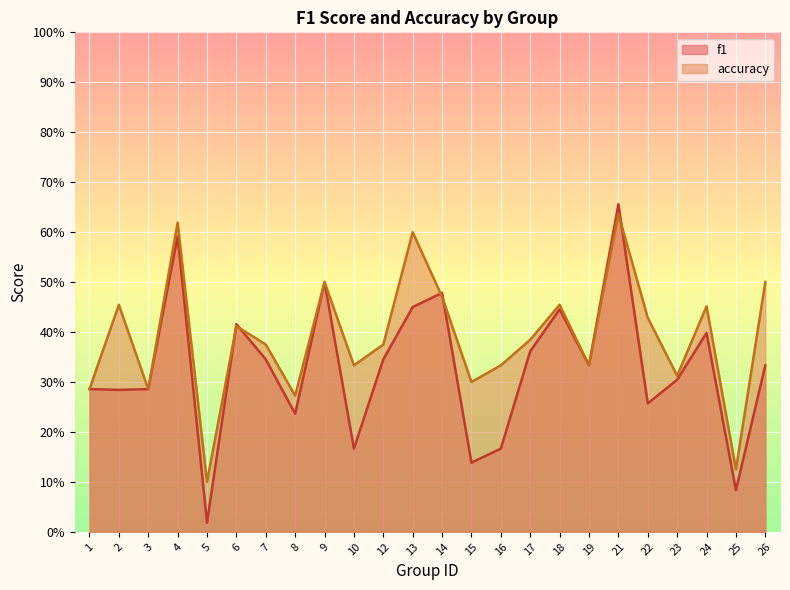

Where is the first local minimum for f1?

2